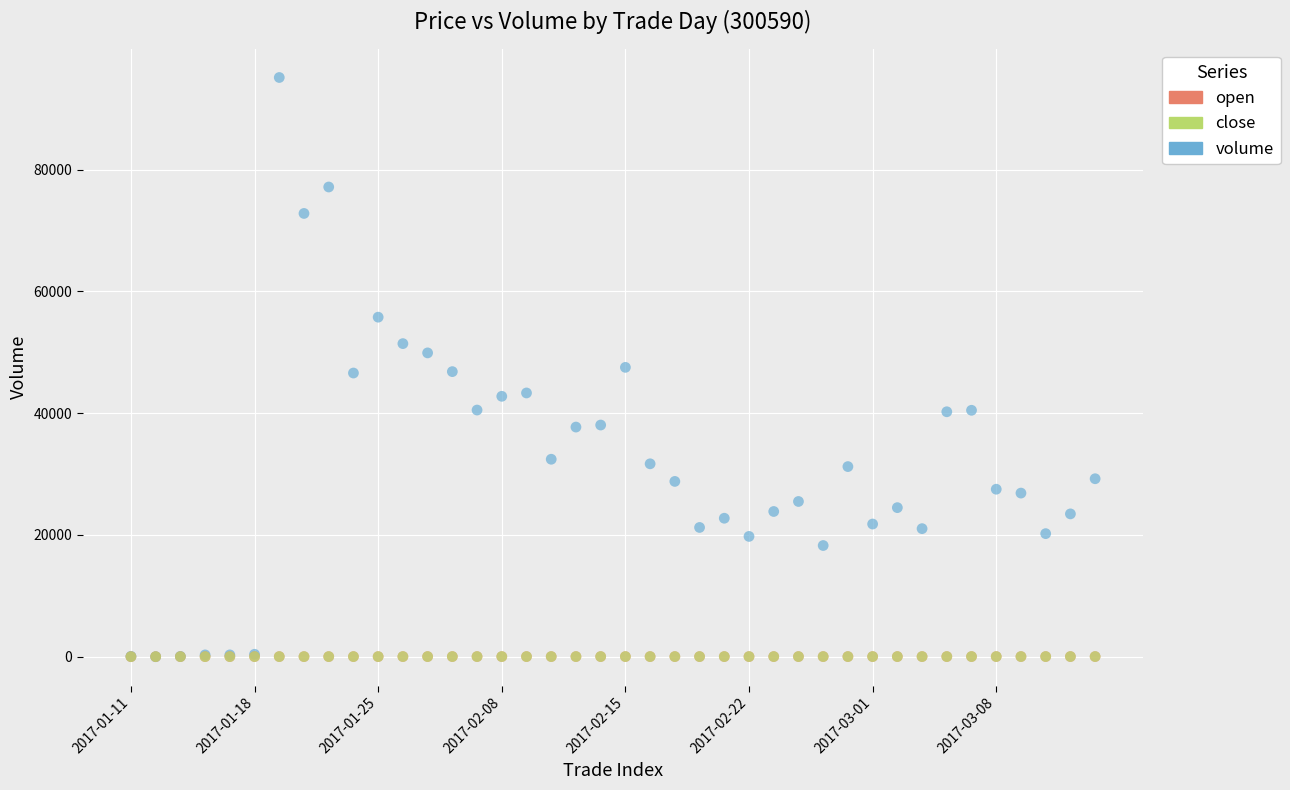

Which series reaches the maximum Y coordinate?

volume